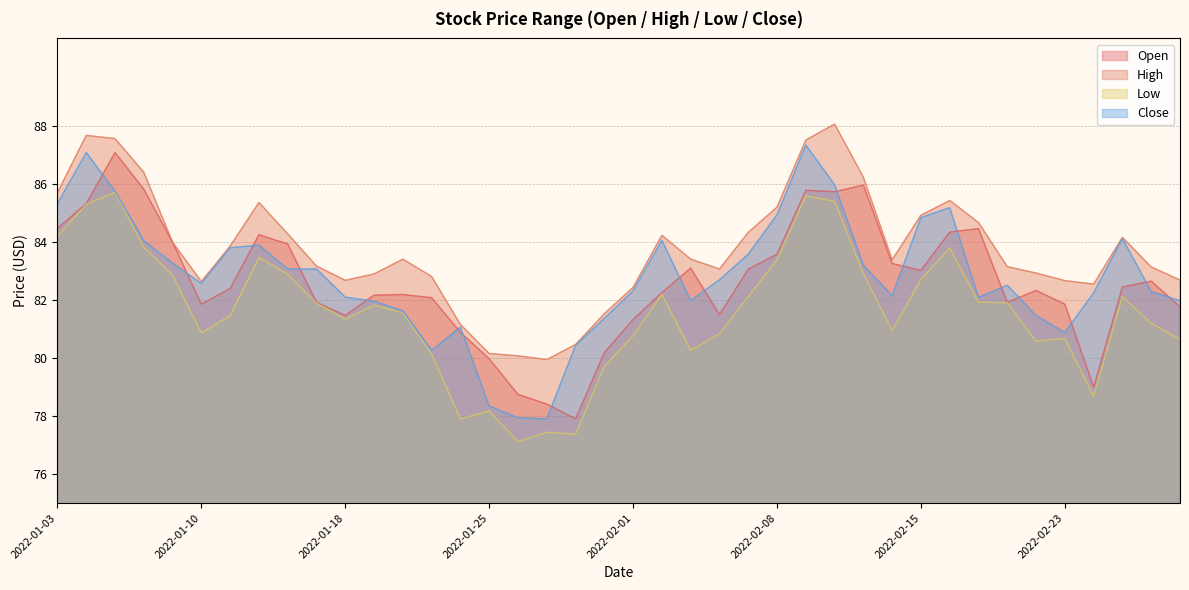

Where is High nearest to the value 83?

2022-02-04